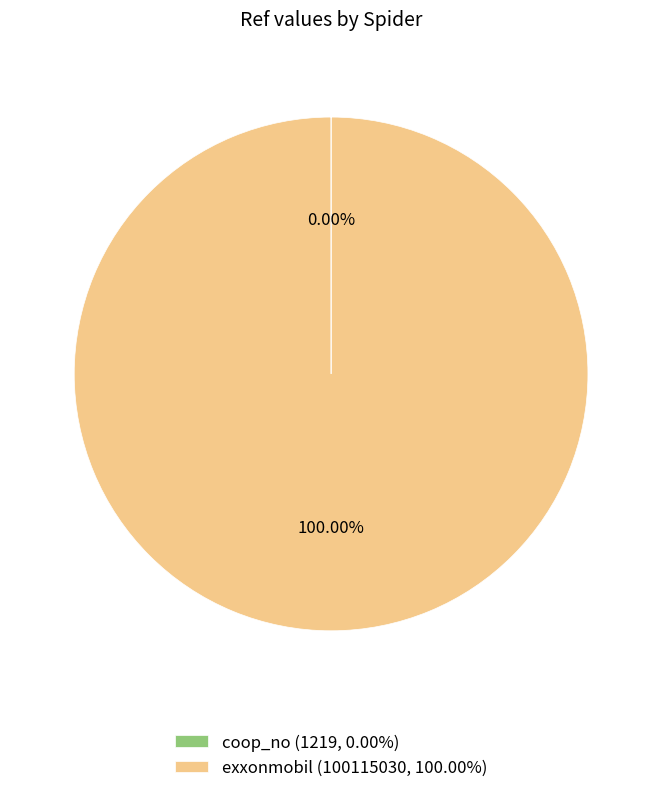

Is there any slice that represents more than half of the pie?

Yes